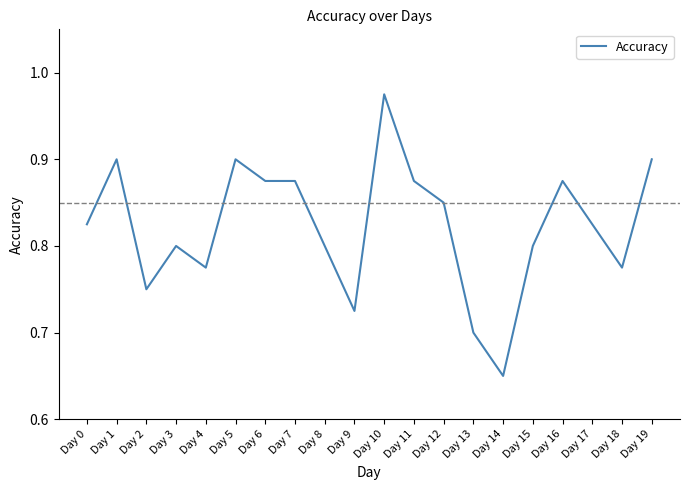

What is the difference between the maximum and minimum values?

0.3